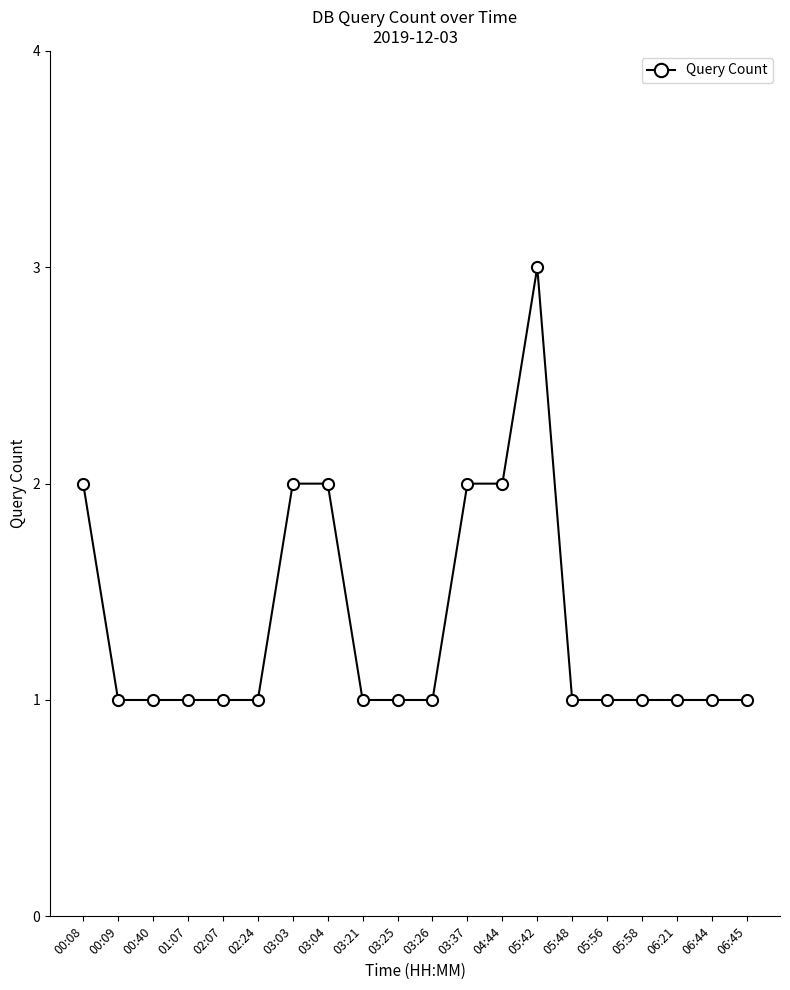

Which label corresponds to the largest value in the chart?

05:42